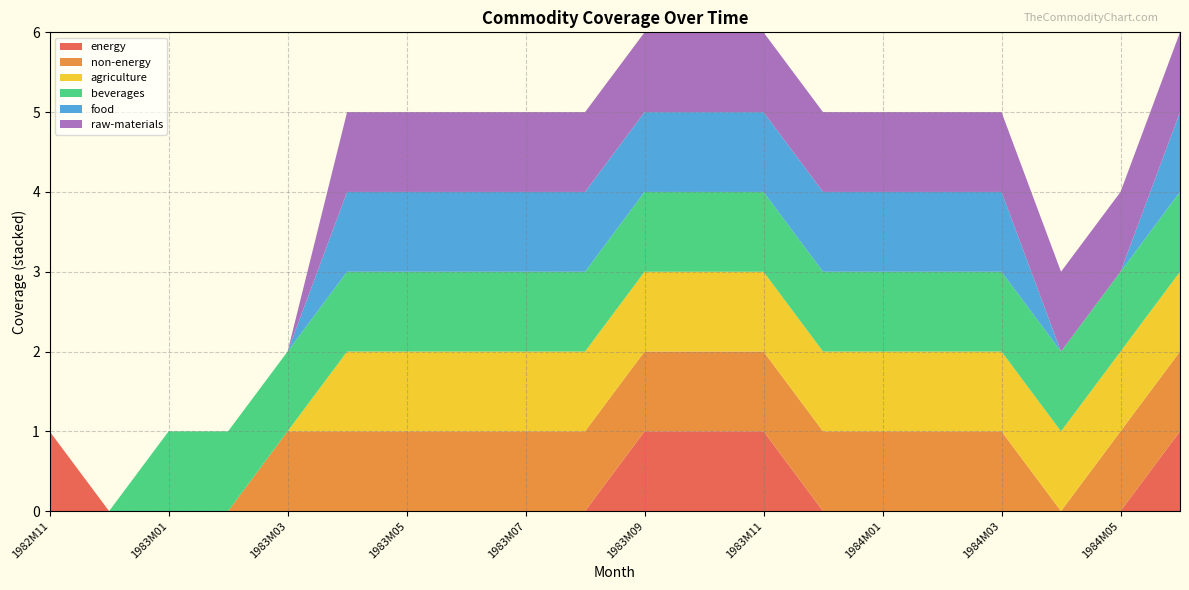

Reading right to left, extract all data points from this chart.

energy: 1	0	0	0	0	0	0	1	1	1	0	0	0	0	0	0	0	0	0	1
non-energy: 1	1	0	1	1	1	1	1	1	1	1	1	1	1	1	1	0	0	0	0
agriculture: 1	1	1	1	1	1	1	1	1	1	1	1	1	1	1	0	0	0	0	0
beverages: 1	1	1	1	1	1	1	1	1	1	1	1	1	1	1	1	1	1	0	0
food: 1	0	0	1	1	1	1	1	1	1	1	1	1	1	1	0	0	0	0	0
raw-materials: 1	1	1	1	1	1	1	1	1	1	1	1	1	1	1	0	0	0	0	0